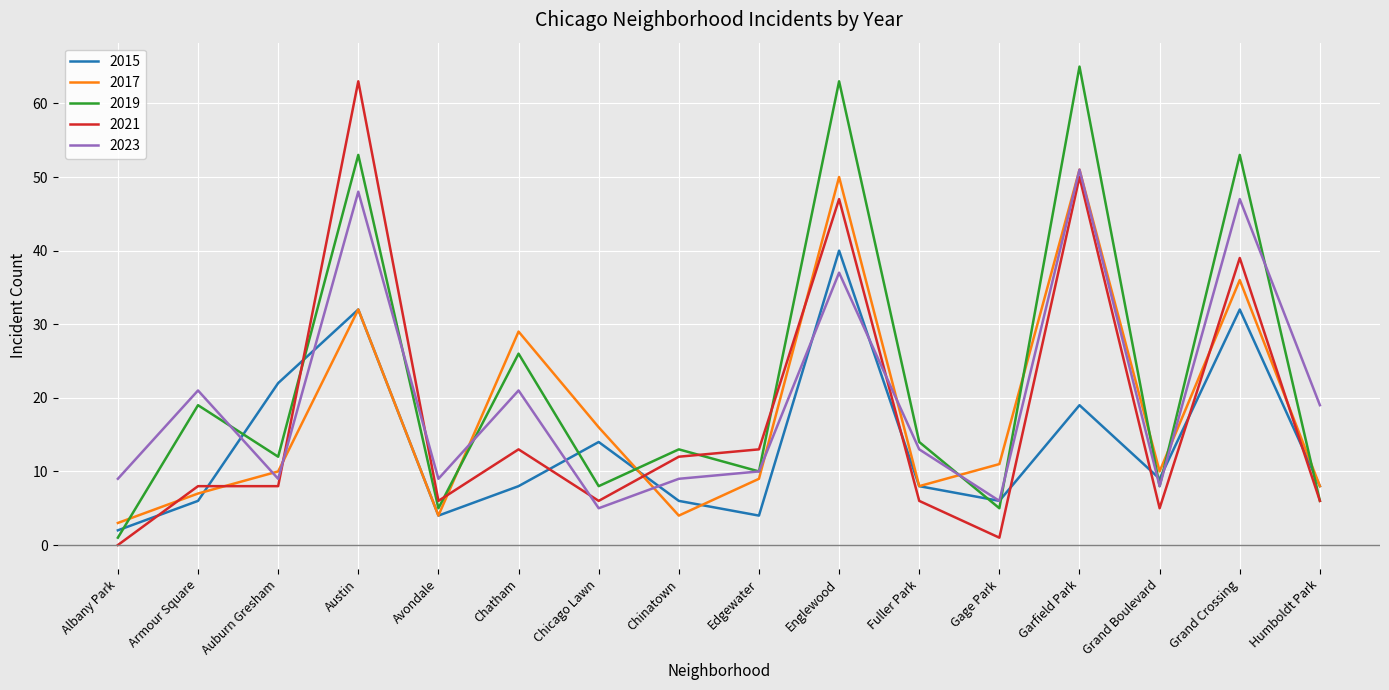

Reading left to right, list all the values displayed in this chart.

2015: Albany Park=2	Armour Square=6	Auburn Gresham=22	Austin=32	Avondale=4	Chatham=8	Chicago Lawn=14	Chinatown=6	Edgewater=4	Englewood=40	Fuller Park=8	Gage Park=6	Garfield Park=19	Grand Boulevard=9	Grand Crossing=32	Humboldt Park=8
2017: Albany Park=3	Armour Square=7	Auburn Gresham=10	Austin=32	Avondale=4	Chatham=29	Chicago Lawn=16	Chinatown=4	Edgewater=9	Englewood=50	Fuller Park=8	Gage Park=11	Garfield Park=51	Grand Boulevard=10	Grand Crossing=36	Humboldt Park=8
2019: Albany Park=1	Armour Square=19	Auburn Gresham=12	Austin=53	Avondale=5	Chatham=26	Chicago Lawn=8	Chinatown=13	Edgewater=10	Englewood=63	Fuller Park=14	Gage Park=5	Garfield Park=65	Grand Boulevard=8	Grand Crossing=53	Humboldt Park=6
2021: Albany Park=0	Armour Square=8	Auburn Gresham=8	Austin=63	Avondale=6	Chatham=13	Chicago Lawn=6	Chinatown=12	Edgewater=13	Englewood=47	Fuller Park=6	Gage Park=1	Garfield Park=50	Grand Boulevard=5	Grand Crossing=39	Humboldt Park=6
2023: Albany Park=9	Armour Square=21	Auburn Gresham=9	Austin=48	Avondale=9	Chatham=21	Chicago Lawn=5	Chinatown=9	Edgewater=10	Englewood=37	Fuller Park=13	Gage Park=6	Garfield Park=51	Grand Boulevard=8	Grand Crossing=47	Humboldt Park=19